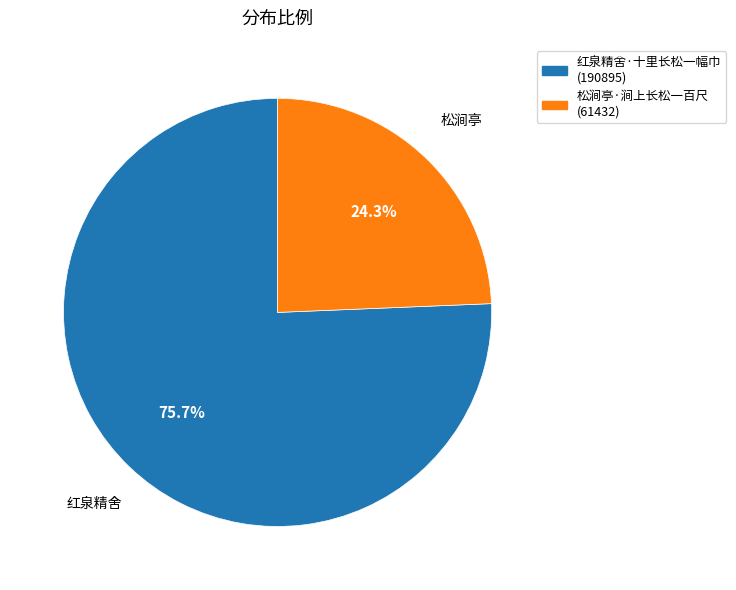

Approximately how many times larger is the value at 松涧亭·涧上长松一百尺 compared to 红泉精舍·十里长松一幅巾?

0.3